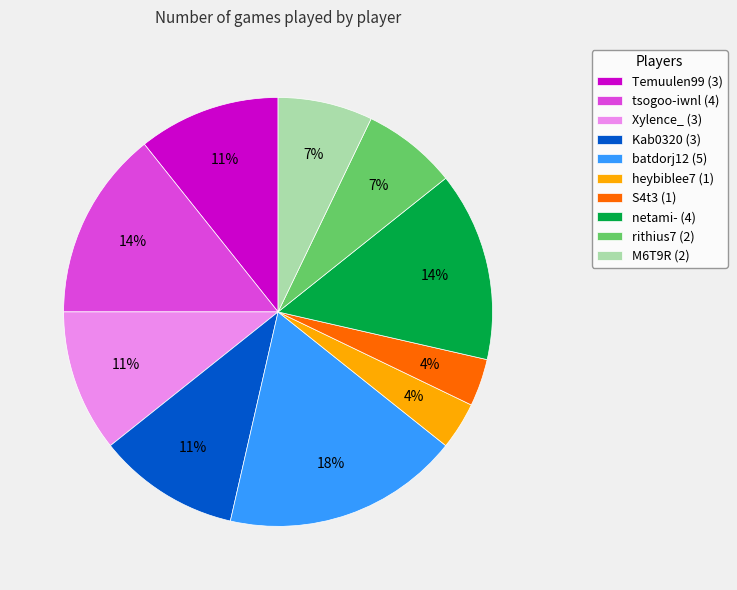

Does Xylence_ represent more than half of the total?

No